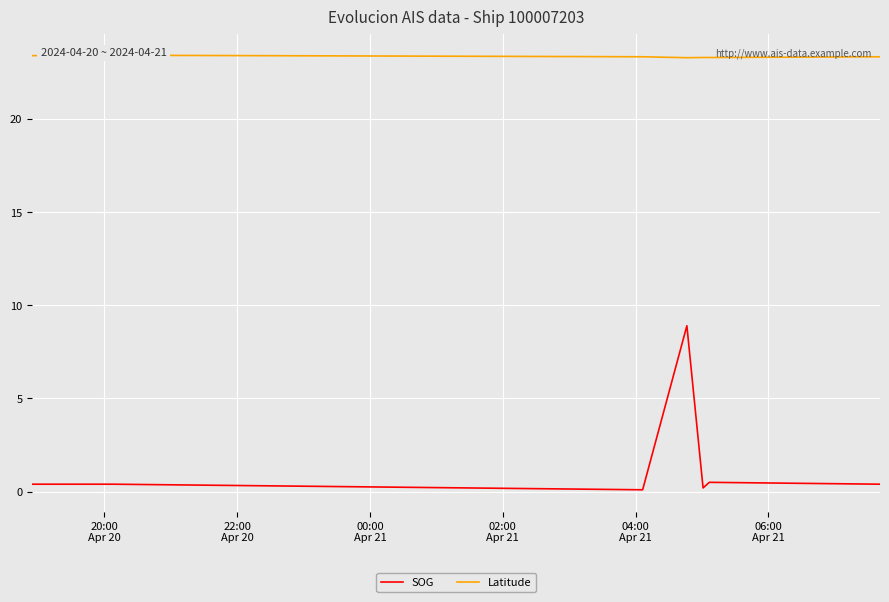

True or false: SOG and Latitude cross at least once.

False